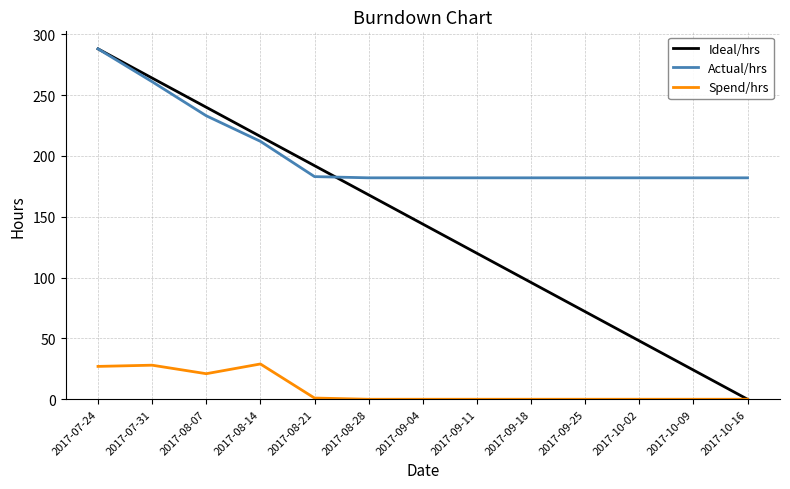

Is it true that Actual/hrs equals 182 at 2017-09-11?

True